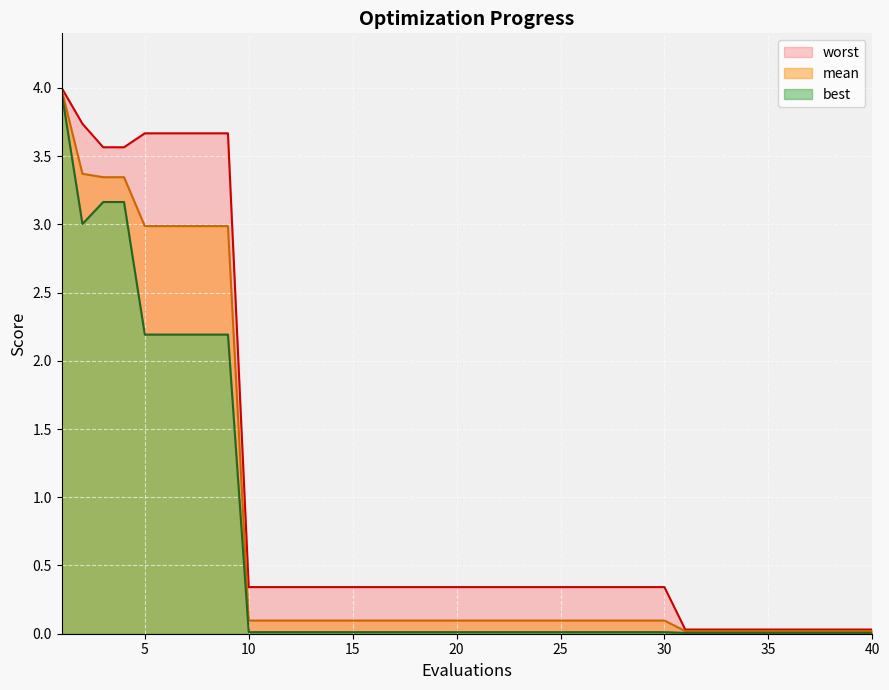

How many lines are shown in the chart?

3